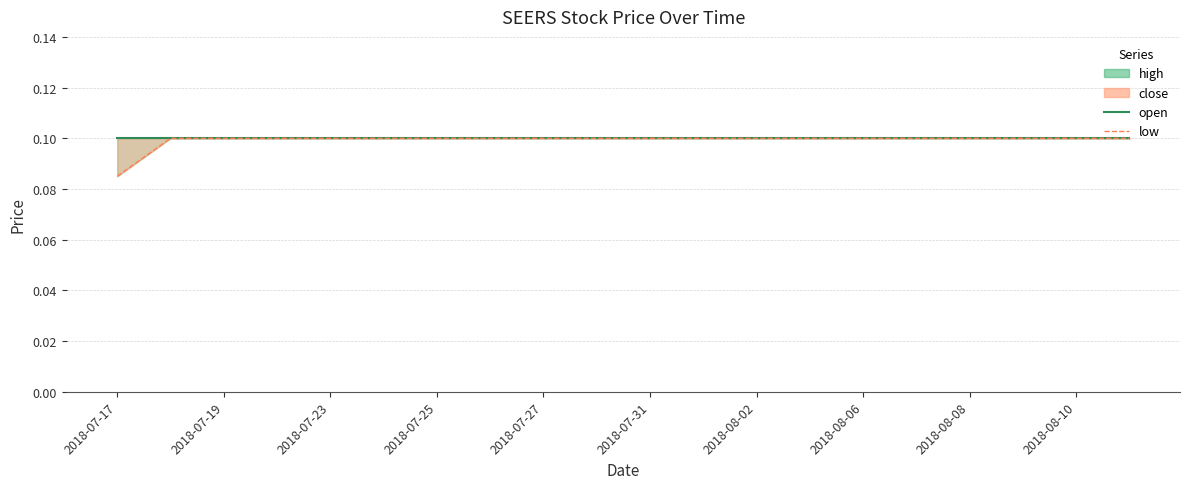

What position from the left is 2018-07-19?

3